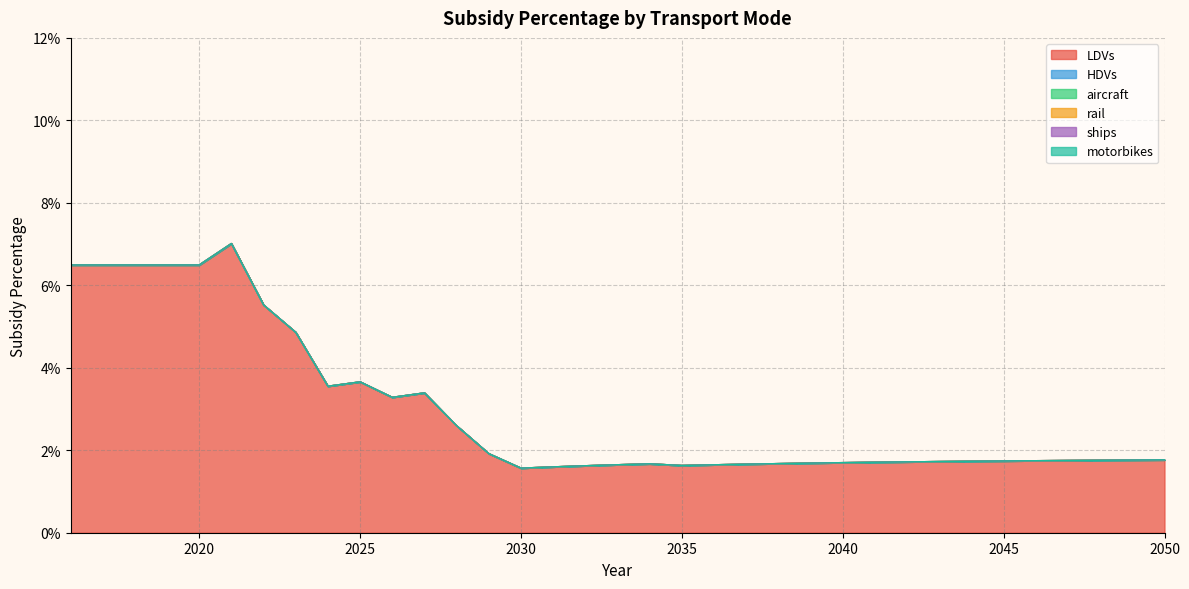

Is it true that LDVs equals 0.0 at 2033?

False